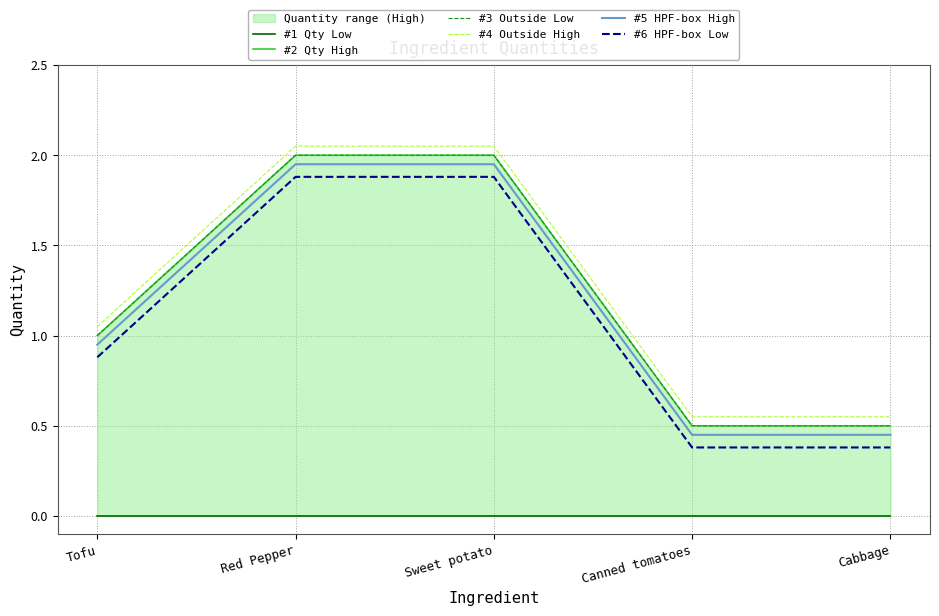

What is the label of the 4th point from the left?

Canned tomatoes